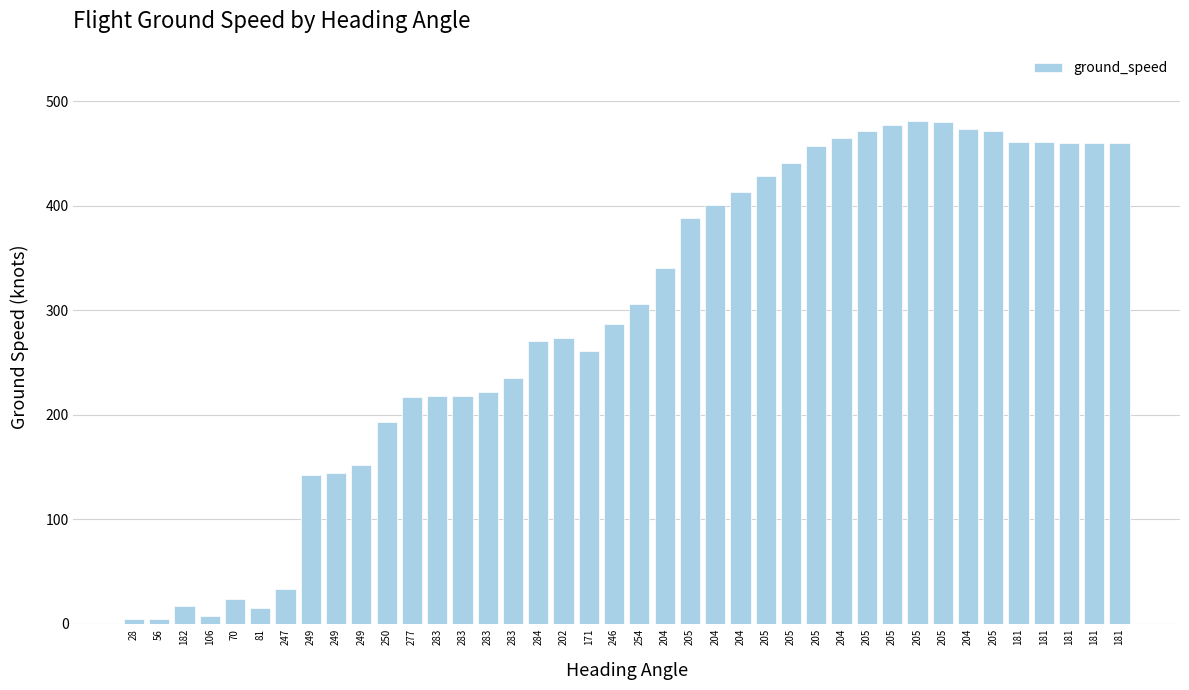

How many data points are less than 306?

20